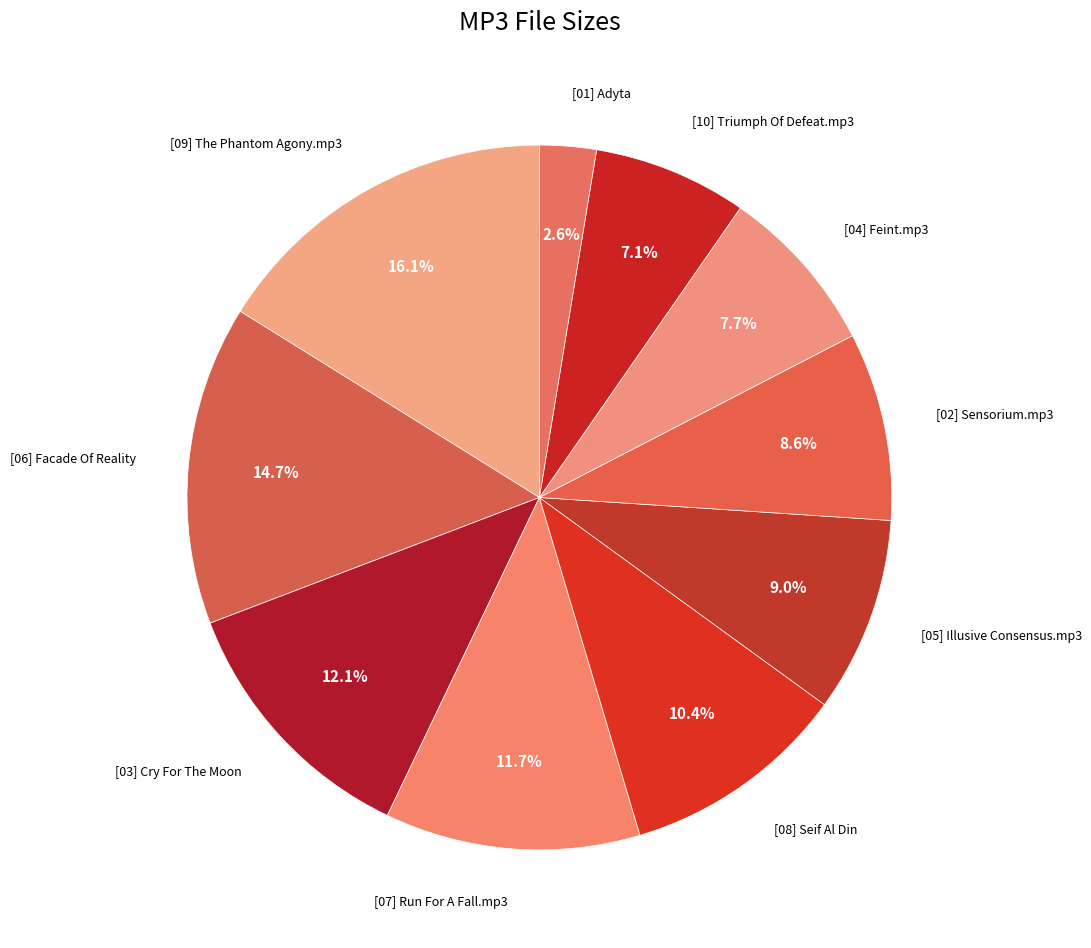

To the nearest percent, what is the difference between the largest and smallest slice percentages?

14%